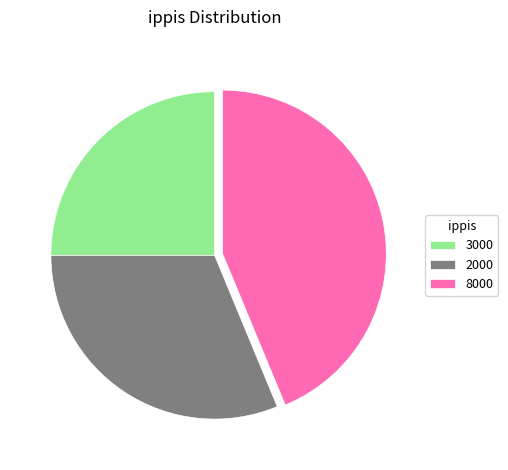

Rank the categories by value from lowest to highest.

3000, 2000, 8000